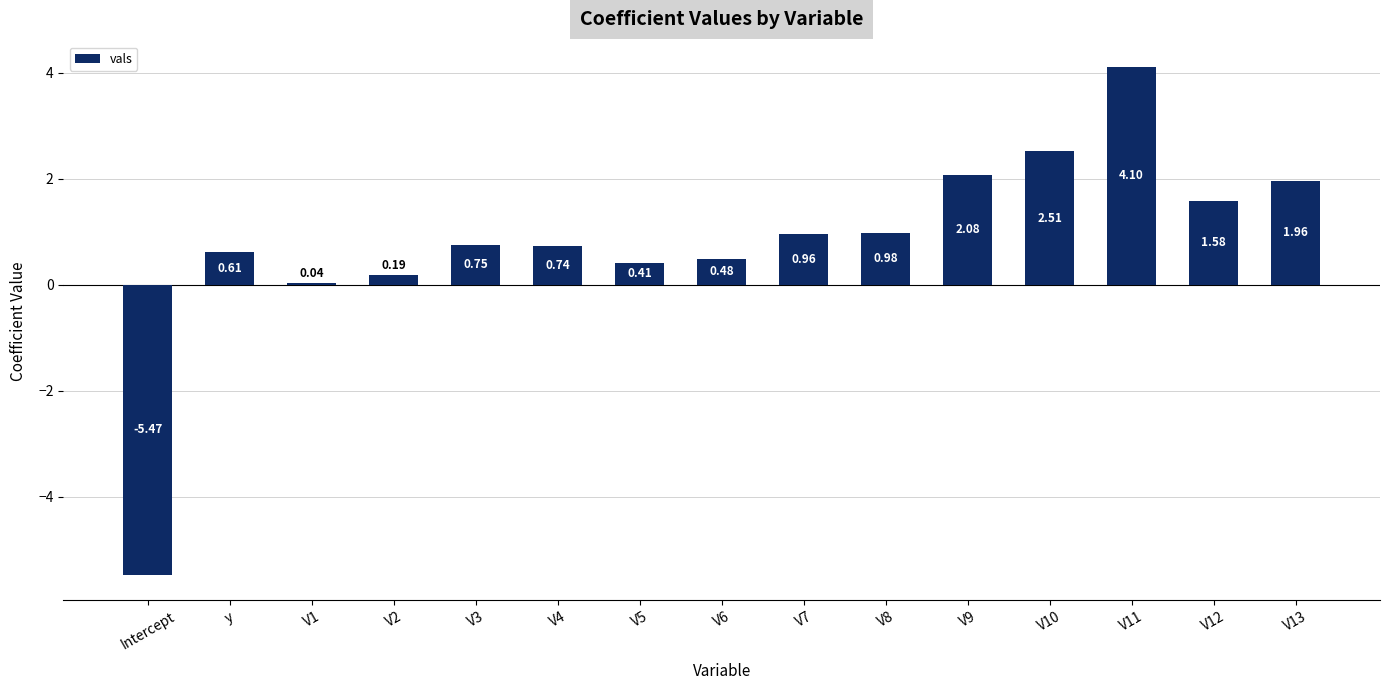

What is the label of the 8th bar from the right?

V6